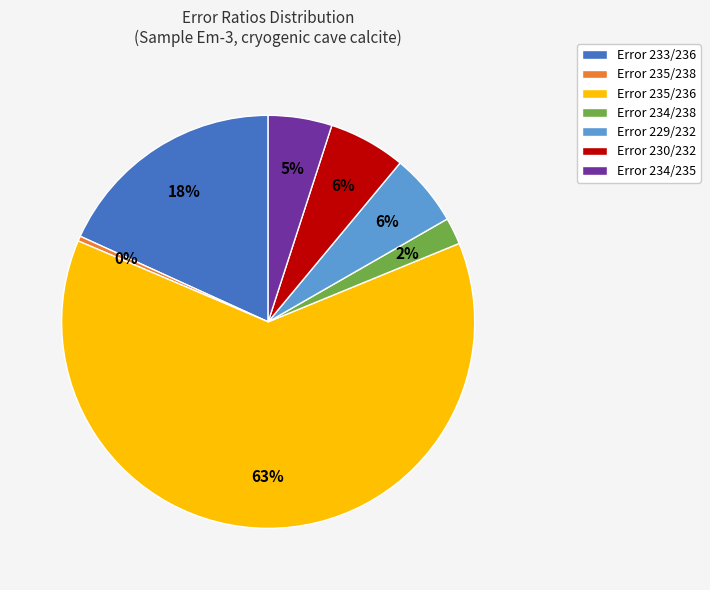

Do Error 235/238 and Error 234/235 together represent more than half of the pie?

No